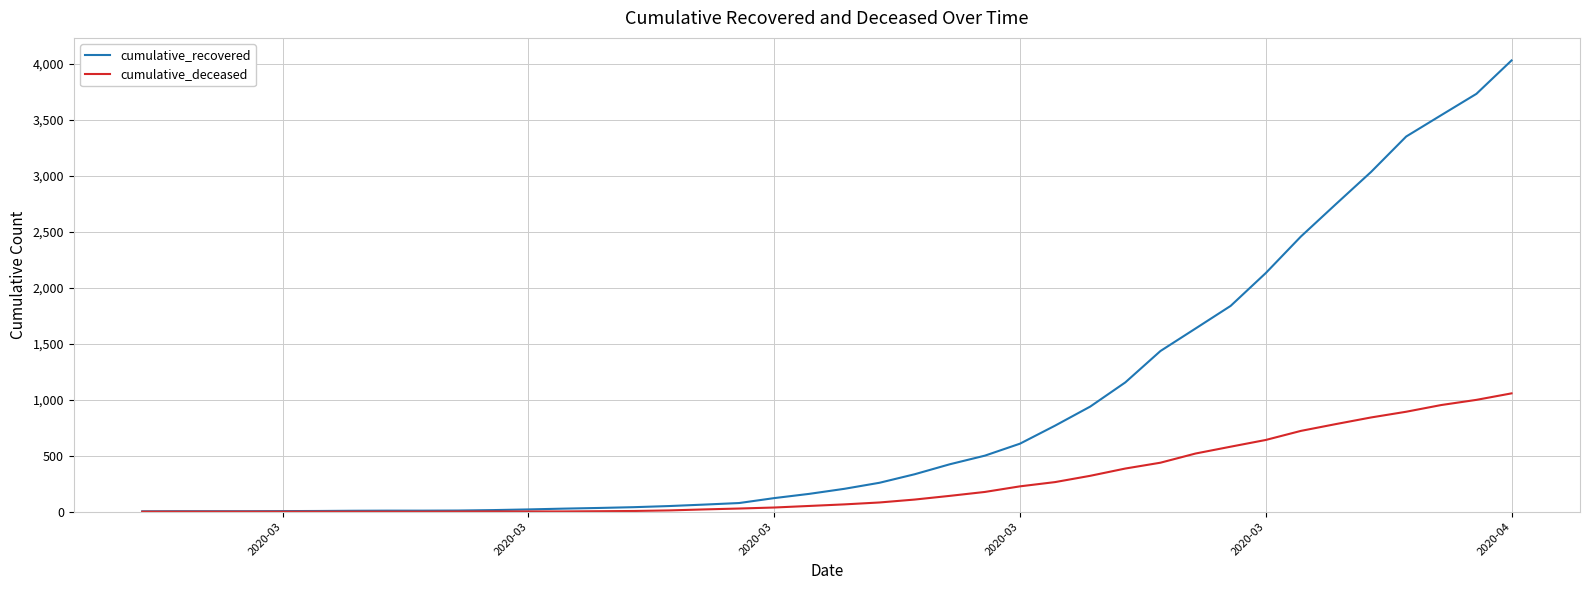

How many series are shown in this chart?

2